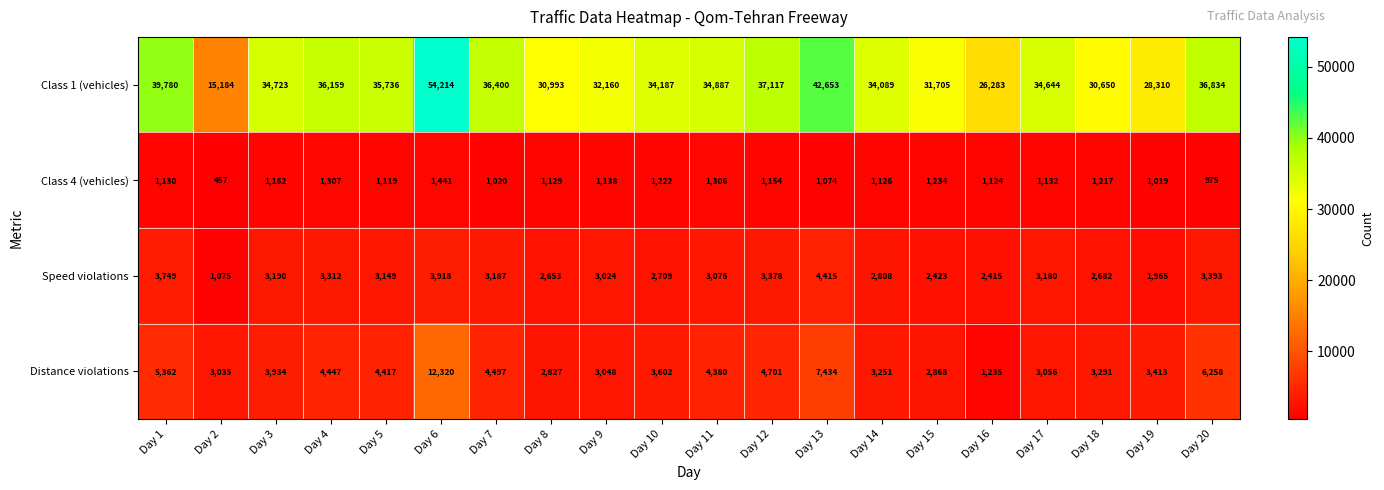

Where is Class 4 (vehicles) nearest to the value 949?

Day 20